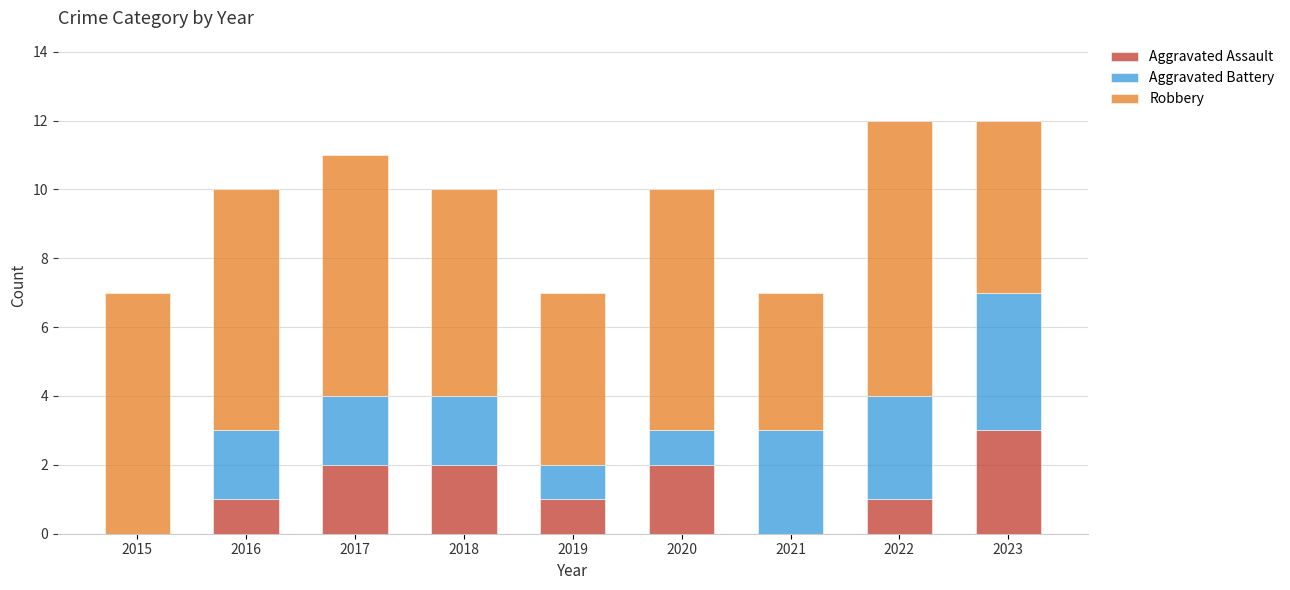

At which label does Aggravated Assault reach its peak?

2023